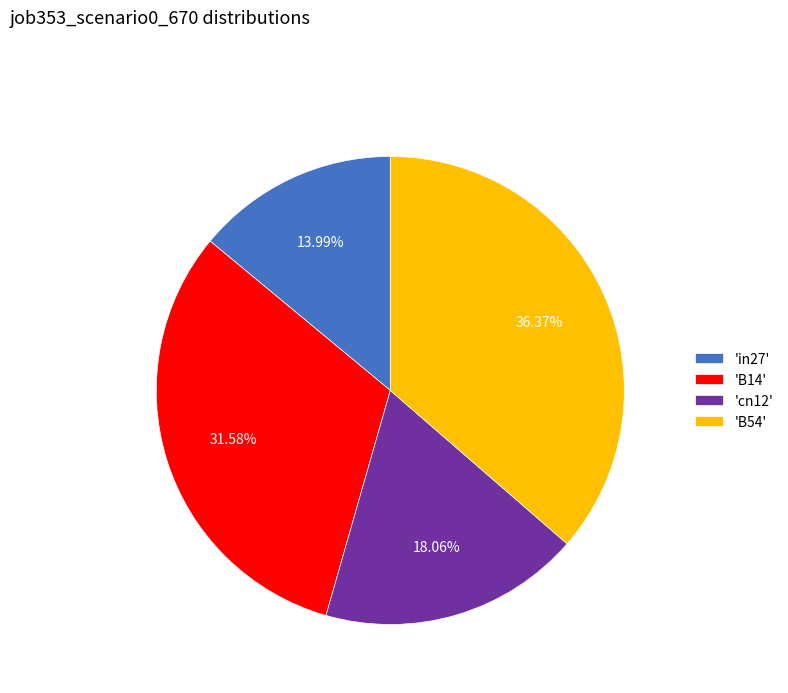

Rank the categories by value from lowest to highest.

'in27', 'cn12', 'B14', 'B54'